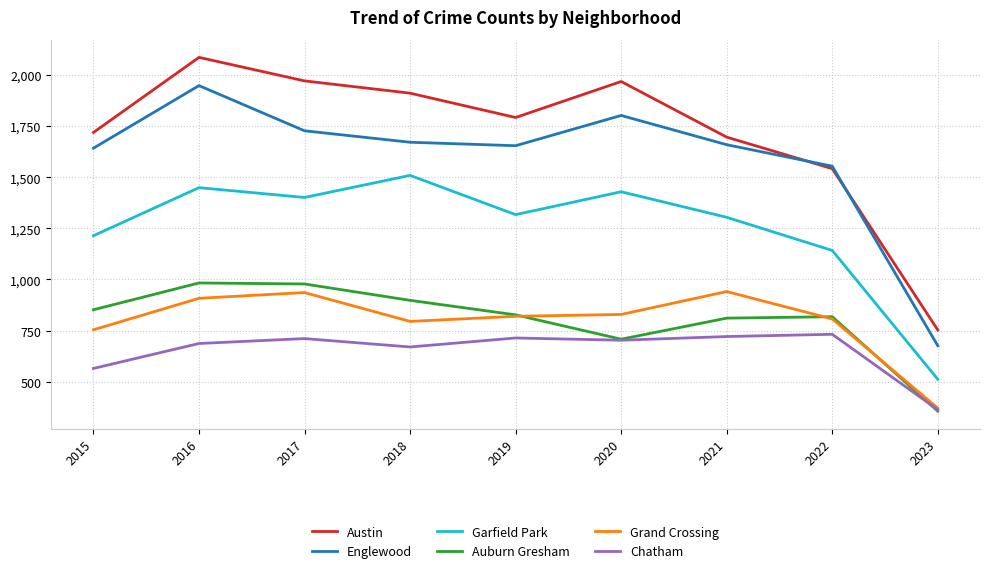

Where is Chatham nearest to the value 547?

2015